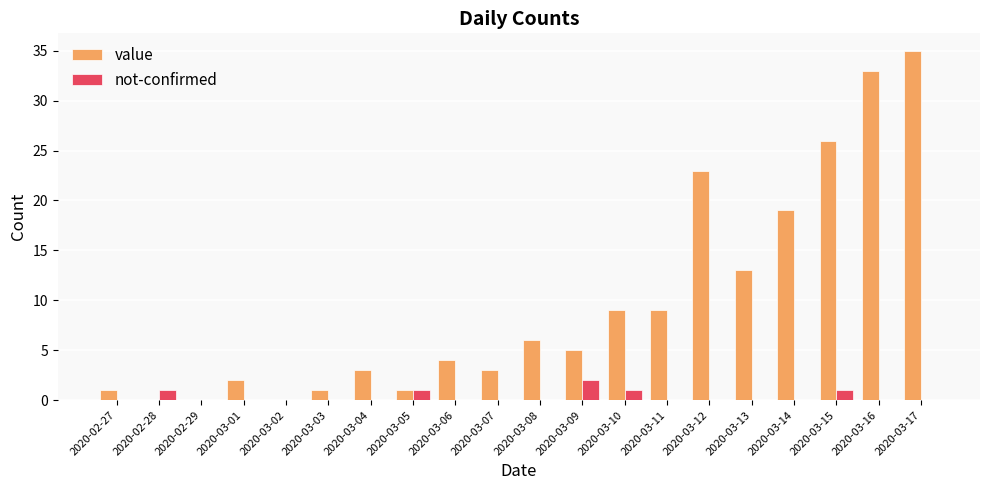

Reading left to right, what are all the values shown in this chart?

value: 2020-02-27=1	2020-02-28=0	2020-02-29=0	2020-03-01=2	2020-03-02=0	2020-03-03=1	2020-03-04=3	2020-03-05=1	2020-03-06=4	2020-03-07=3	2020-03-08=6	2020-03-09=5	2020-03-10=9	2020-03-11=9	2020-03-12=23	2020-03-13=13	2020-03-14=19	2020-03-15=26	2020-03-16=33	2020-03-17=35
not-confirmed: 2020-02-27=0	2020-02-28=1	2020-02-29=0	2020-03-01=0	2020-03-02=0	2020-03-03=0	2020-03-04=0	2020-03-05=1	2020-03-06=0	2020-03-07=0	2020-03-08=0	2020-03-09=2	2020-03-10=1	2020-03-11=0	2020-03-12=0	2020-03-13=0	2020-03-14=0	2020-03-15=1	2020-03-16=0	2020-03-17=0